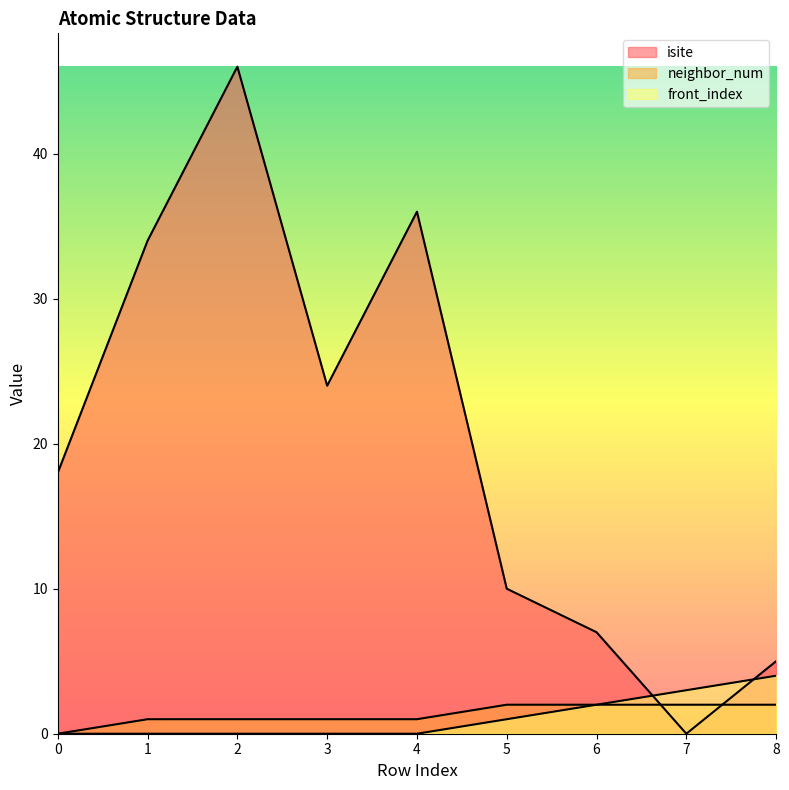

At 3, list the series in order from smallest to largest.

front_index, neighbor_num, isite